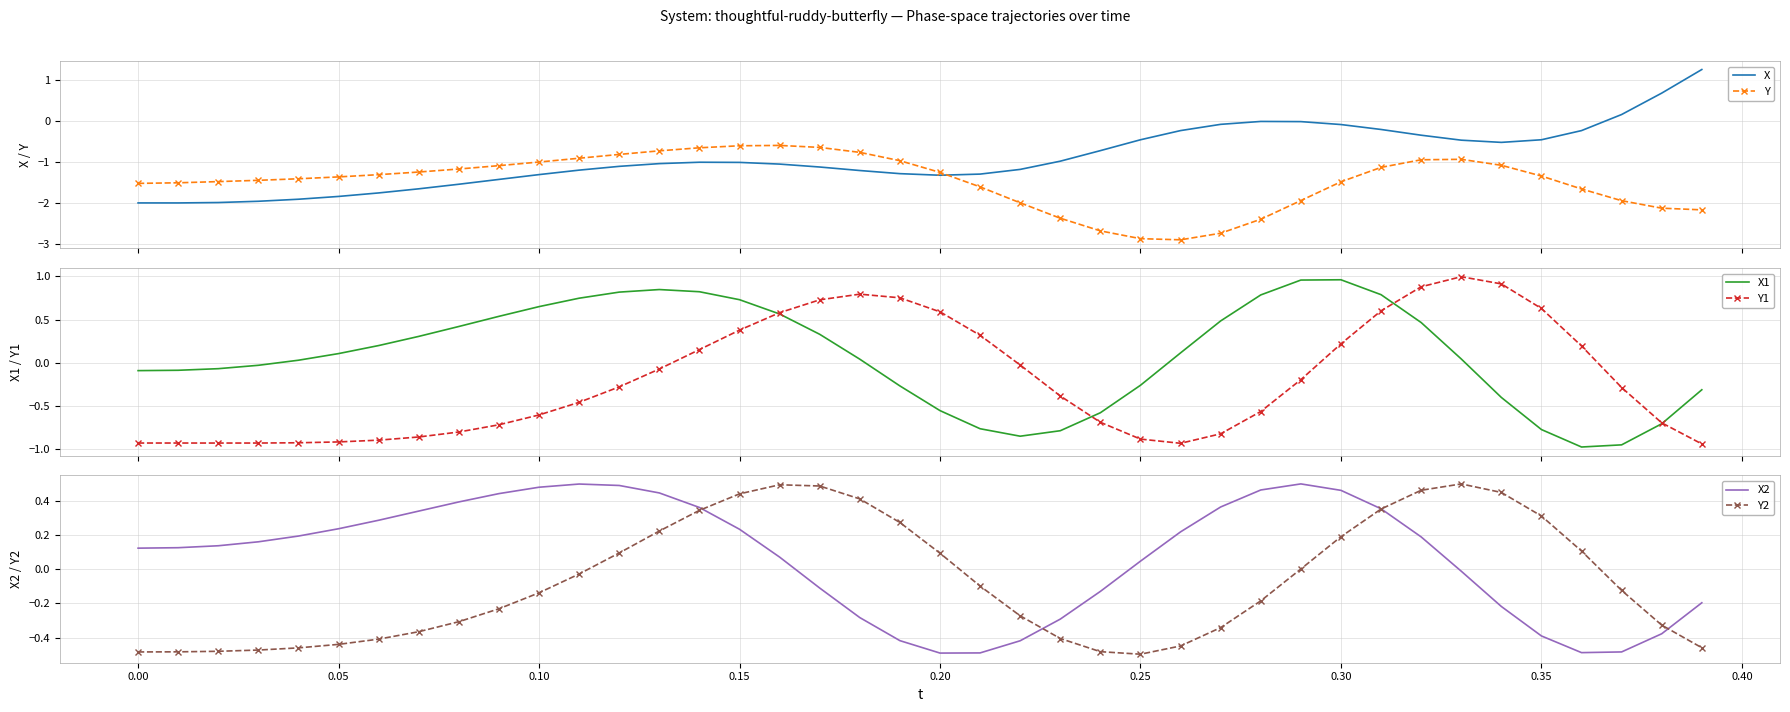

At which label does X2 first exceed 0?

0.00